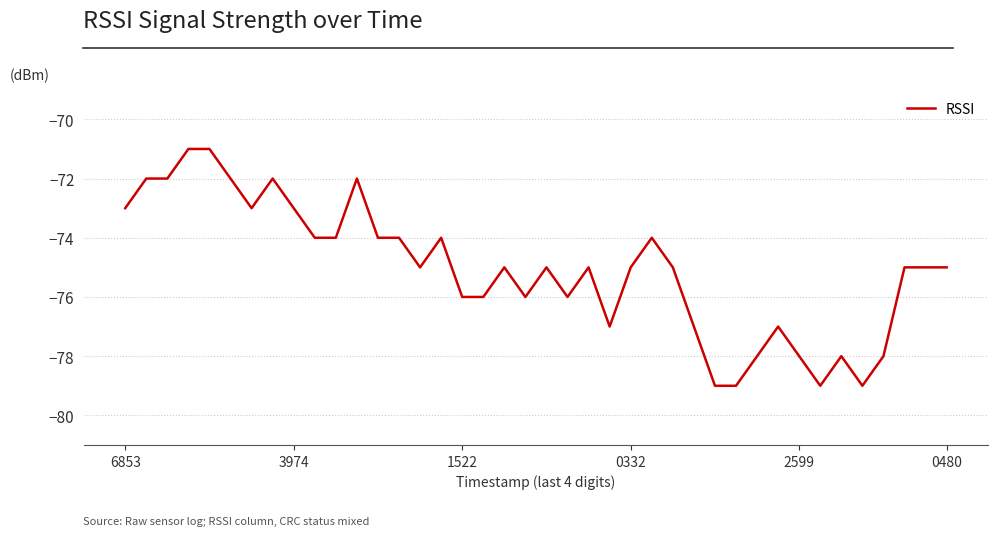

What is the maximum value shown in the chart?

-71